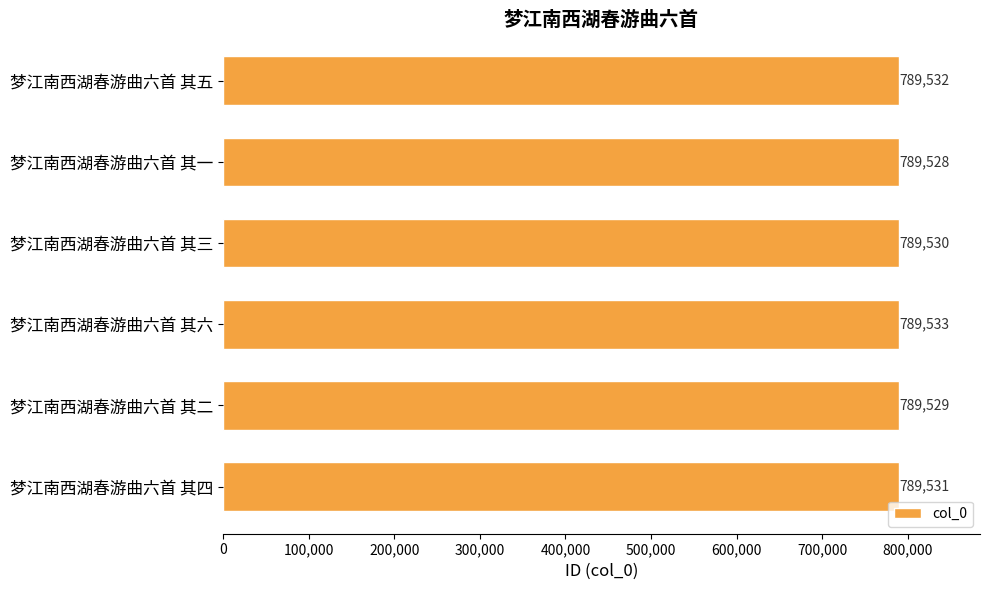

The value at 梦江南西湖春游曲六首 其一 is 789528. True or false?

True